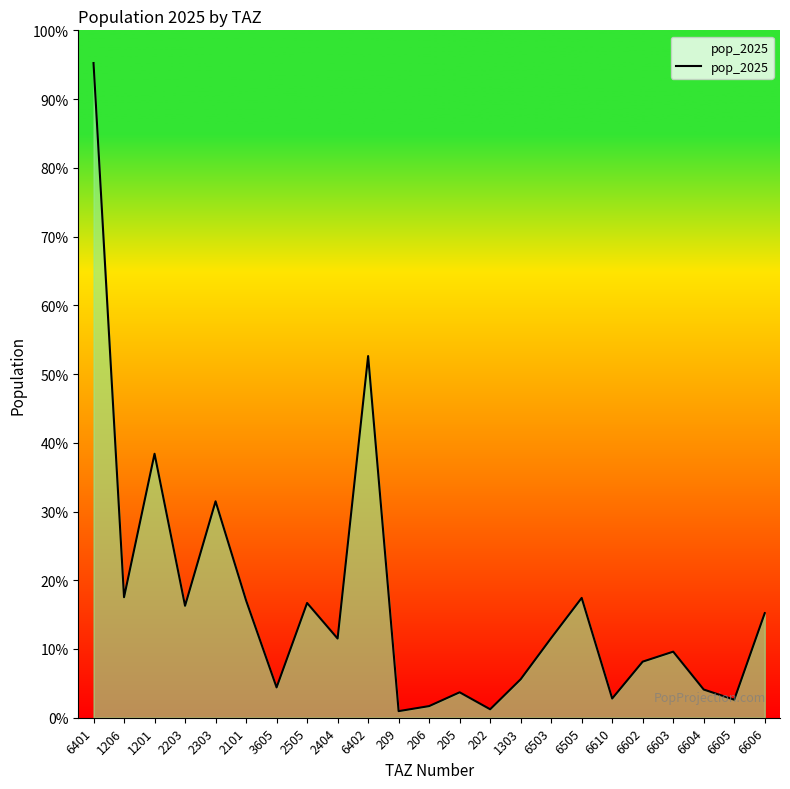

What is the value of the 16th point from the left?

4132.1